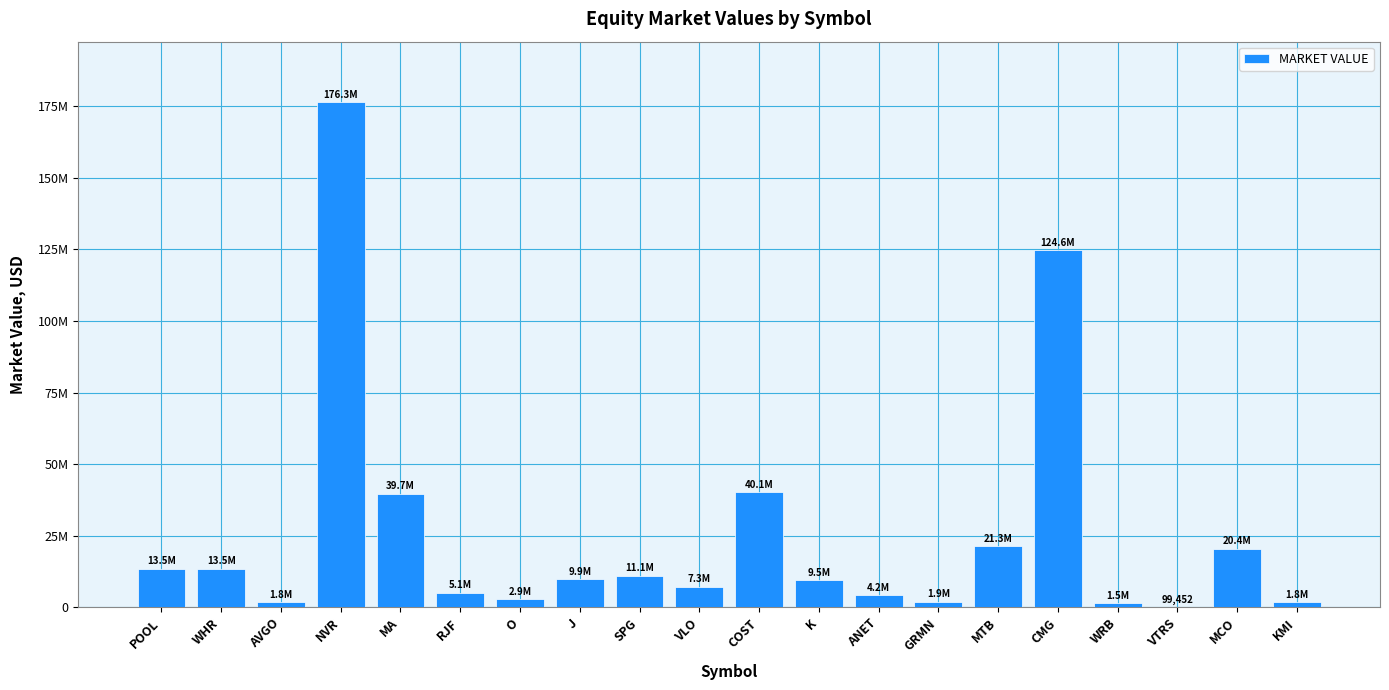

Are the bars horizontal?

No